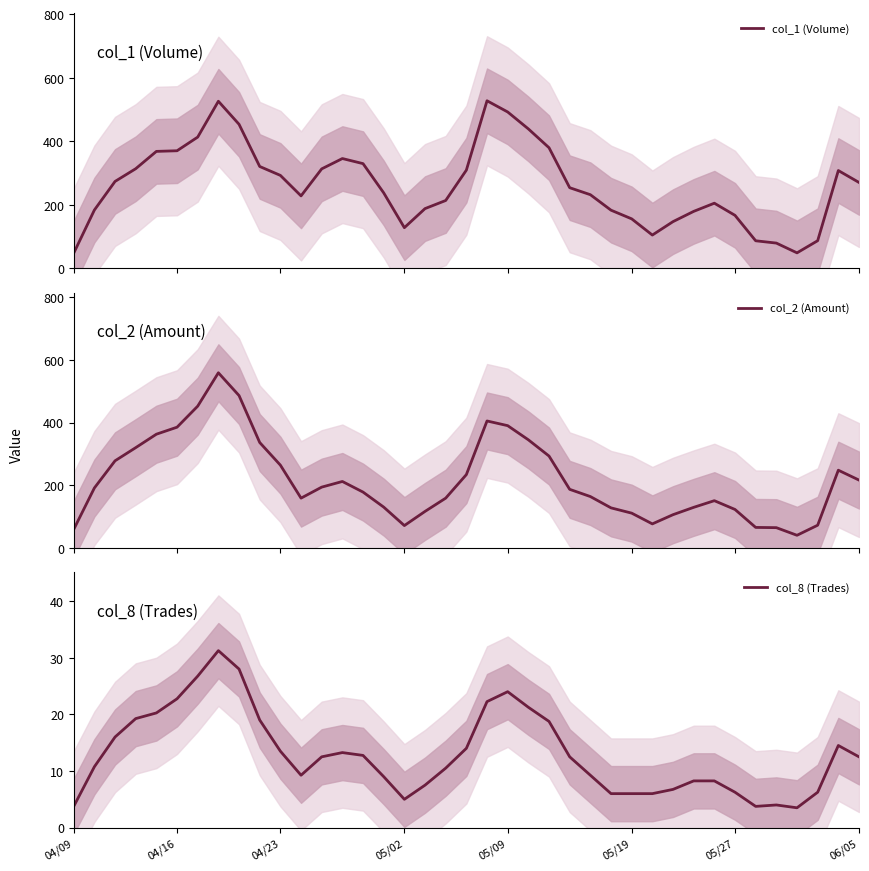

Does the chart display data point markers on the line(s)?

No